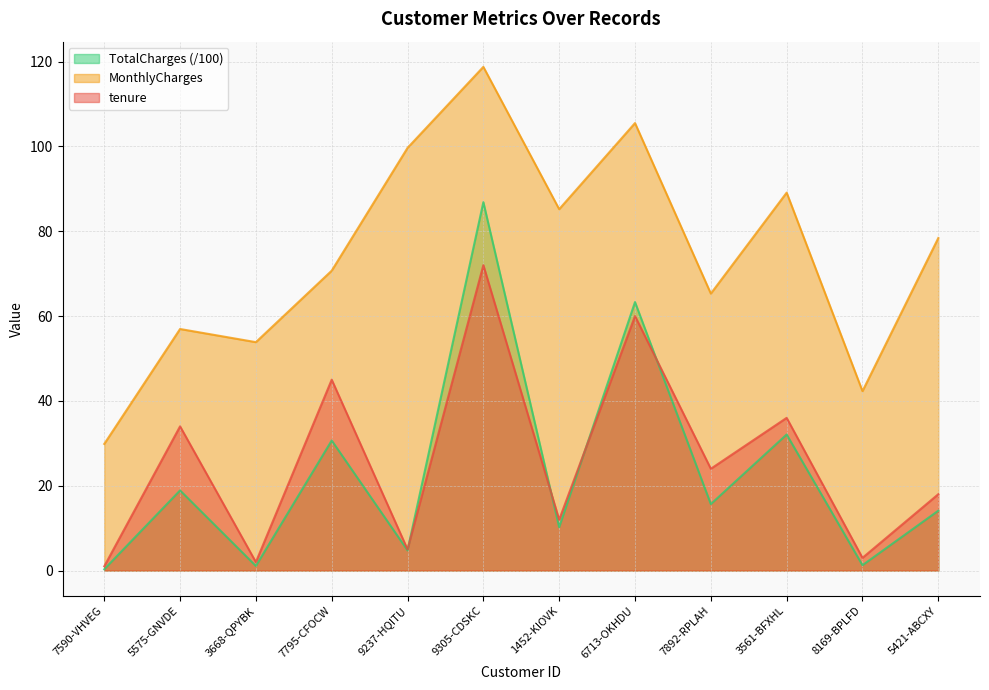

What is the average value of the MonthlyCharges series?

74.6